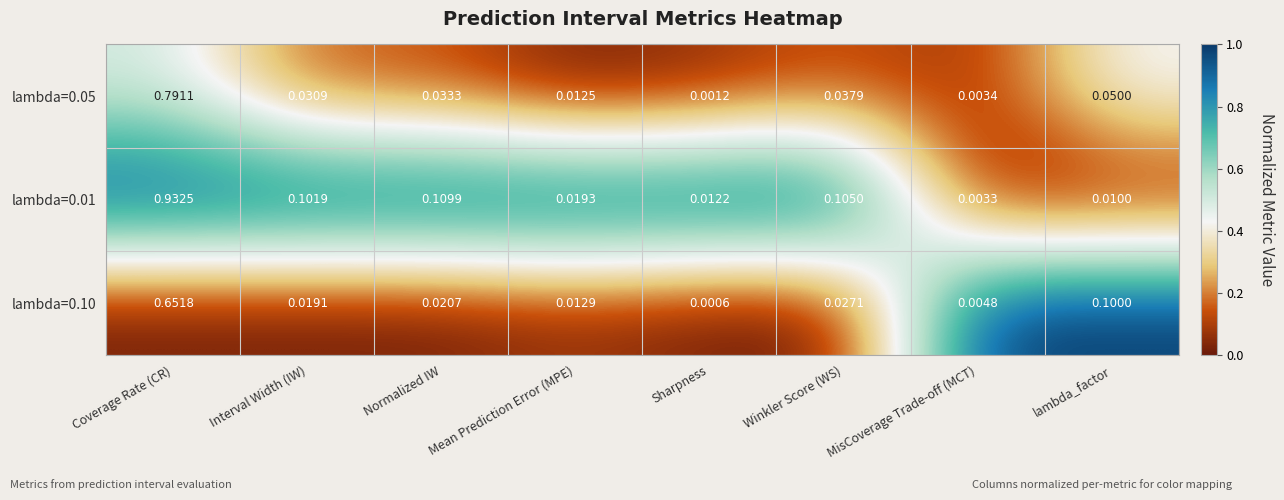

Is the value of lambda=0.01 at Interval Width (IW) greater than the value of lambda=0.10 at lambda_factor?

Yes